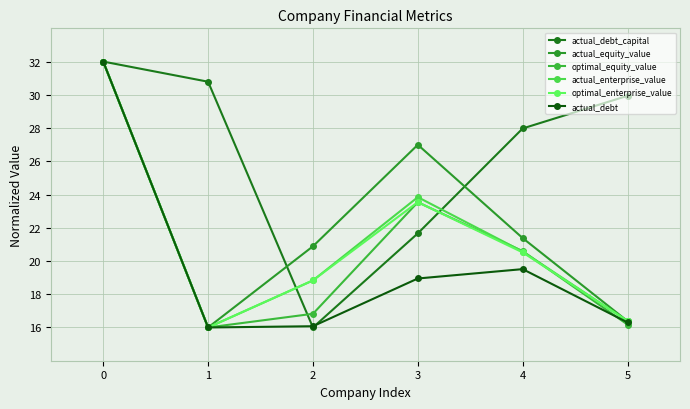

List the labels in order of actual_equity_value value, largest first.

0, 3, 4, 2, 5, 1